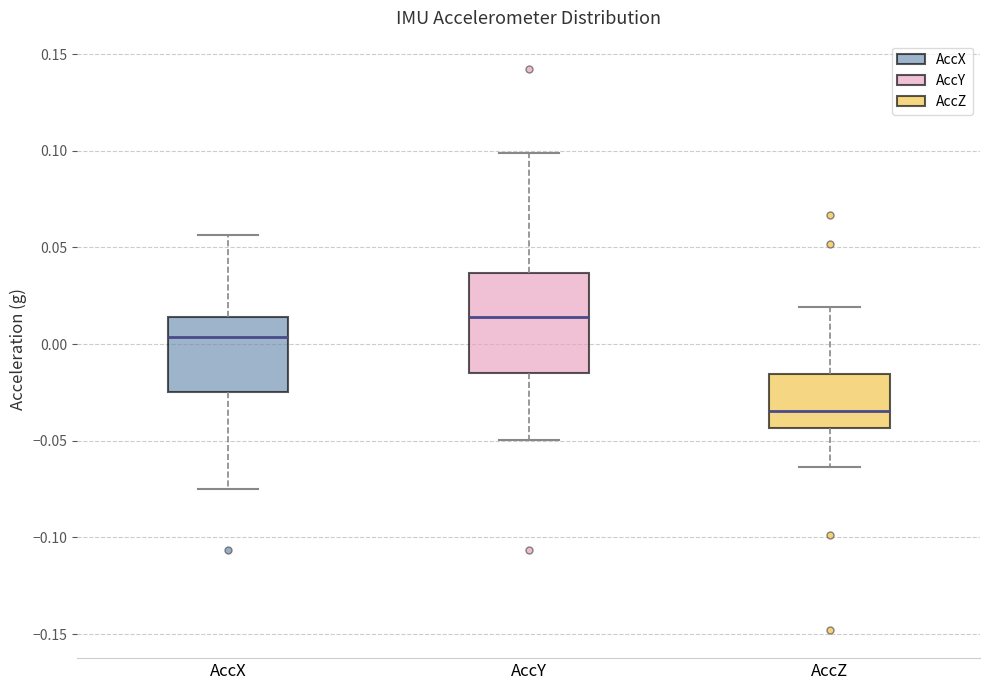

Where does the median line of the box for AccX sit on the y-axis? The values are not printed on the chart, so give them approximately, as read against the axis.

0.005